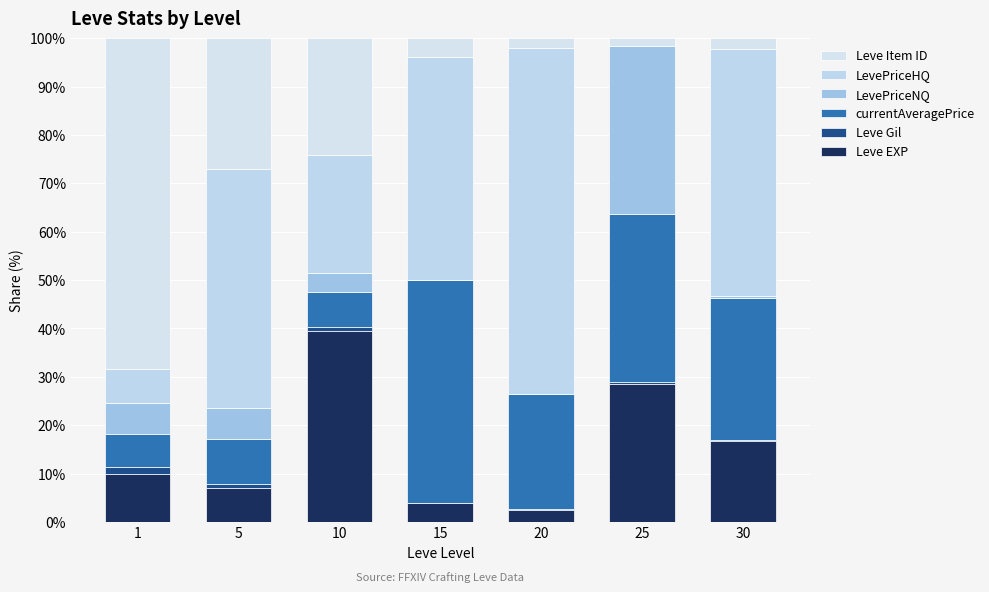

The value of Leve Gil at 30 is 0.2. True or false?

False